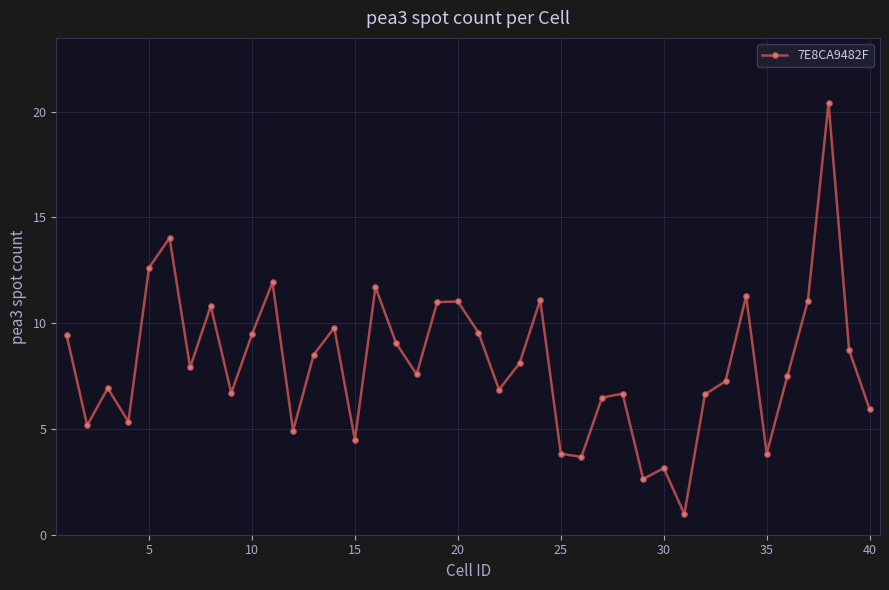

What is the value of the 15th point from the left?

4.5